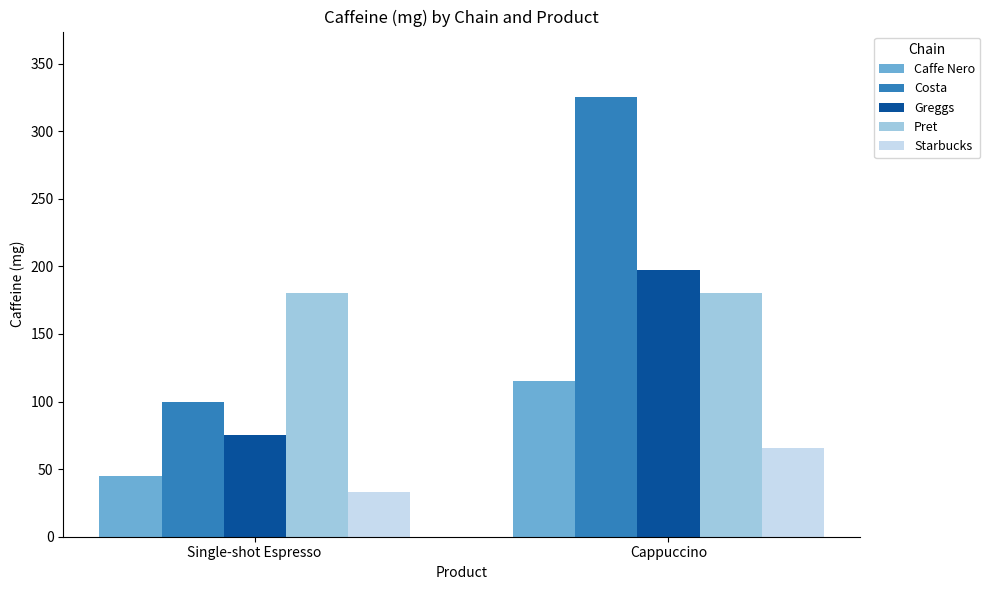

List the series in order of their overall mean, highest first.

Costa, Pret, Greggs, Caffe Nero, Starbucks